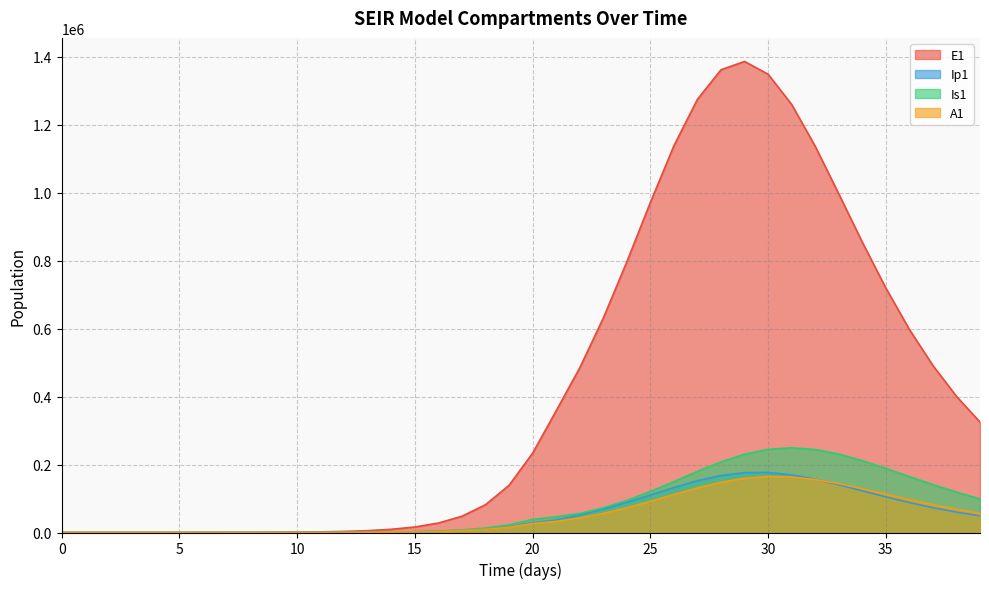

Between 29 and 37, which series saw the biggest shift?

E1